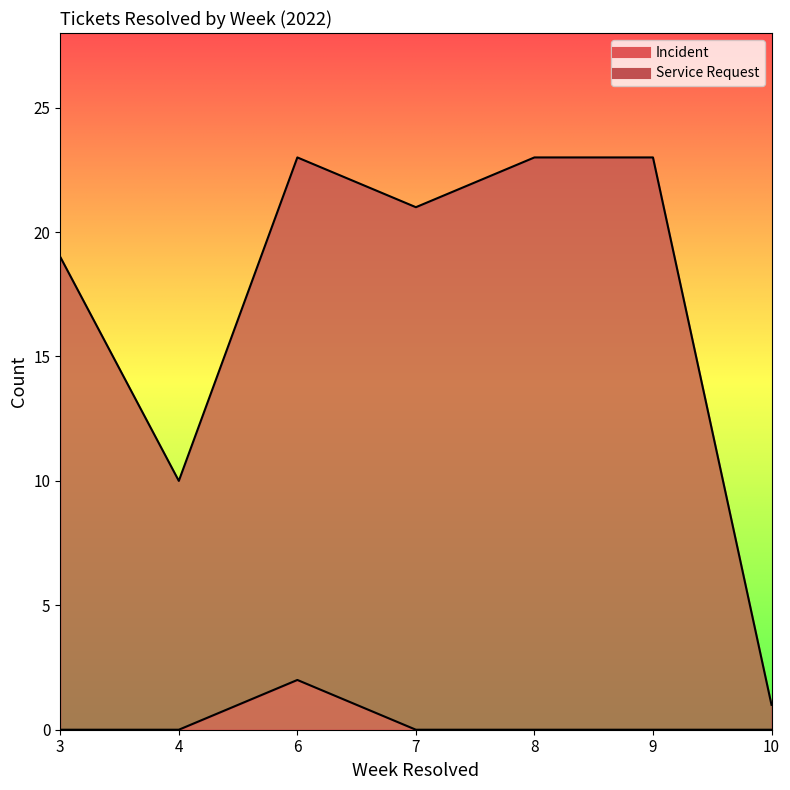

Reading left to right, transcribe all the data shown in this chart.

Incident: 3=0	4=0	6=2	7=0	8=0	9=0	10=0
Service Request: 3=19	4=10	6=23	7=21	8=23	9=23	10=1